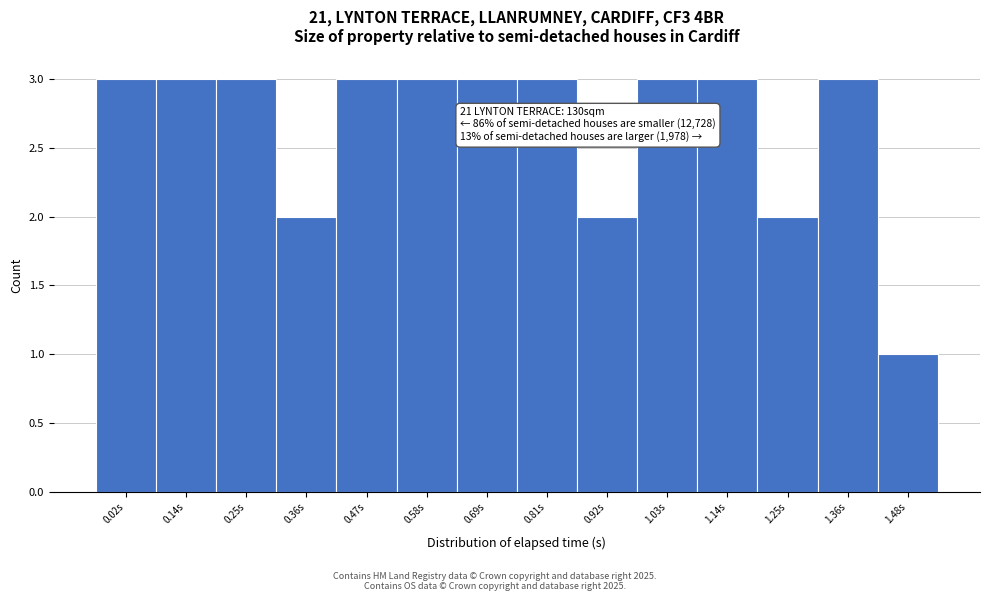

Reading left to right, list all the values displayed in this chart.

3	3	3	2	3	3	3	3	2	3	3	2	3	1